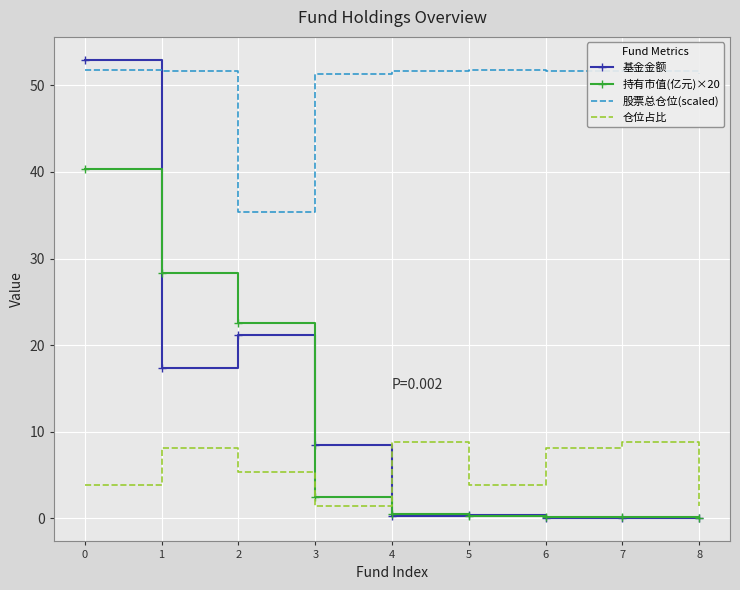

True or false: 仓位占比 has a value of 3.8 at 5.

True